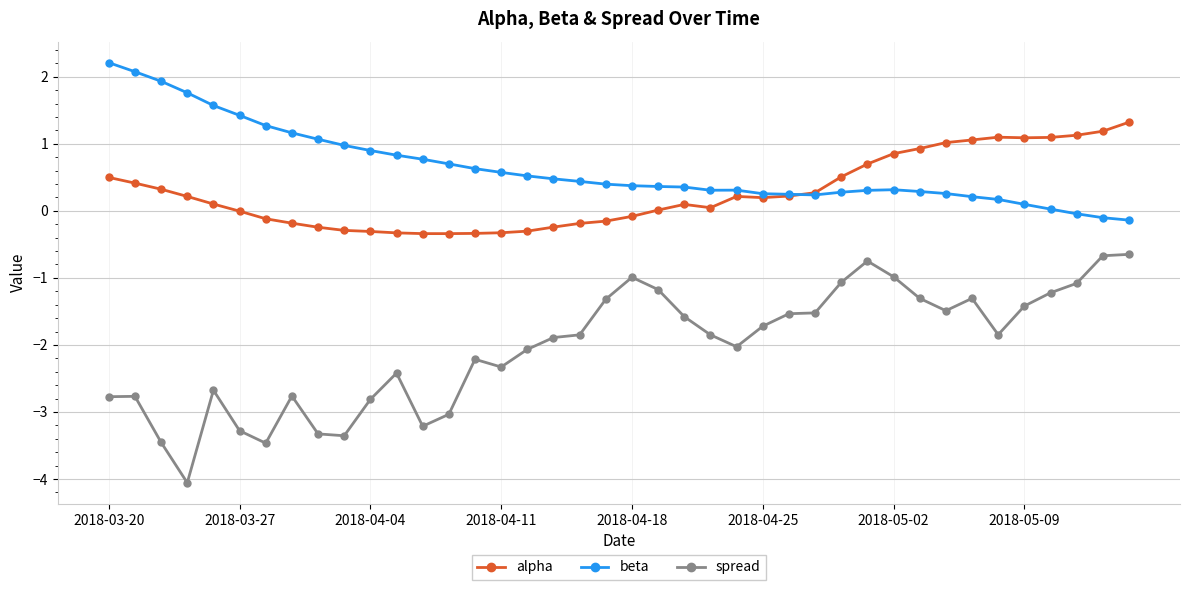

Count the number of categories in the chart.

40